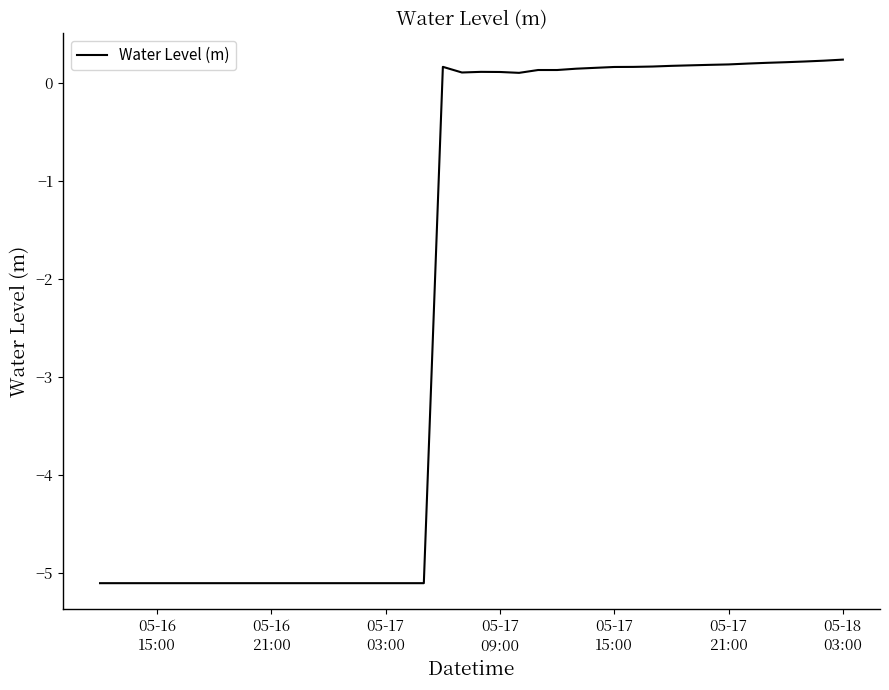

What is the difference between the maximum and minimum values?

5.3